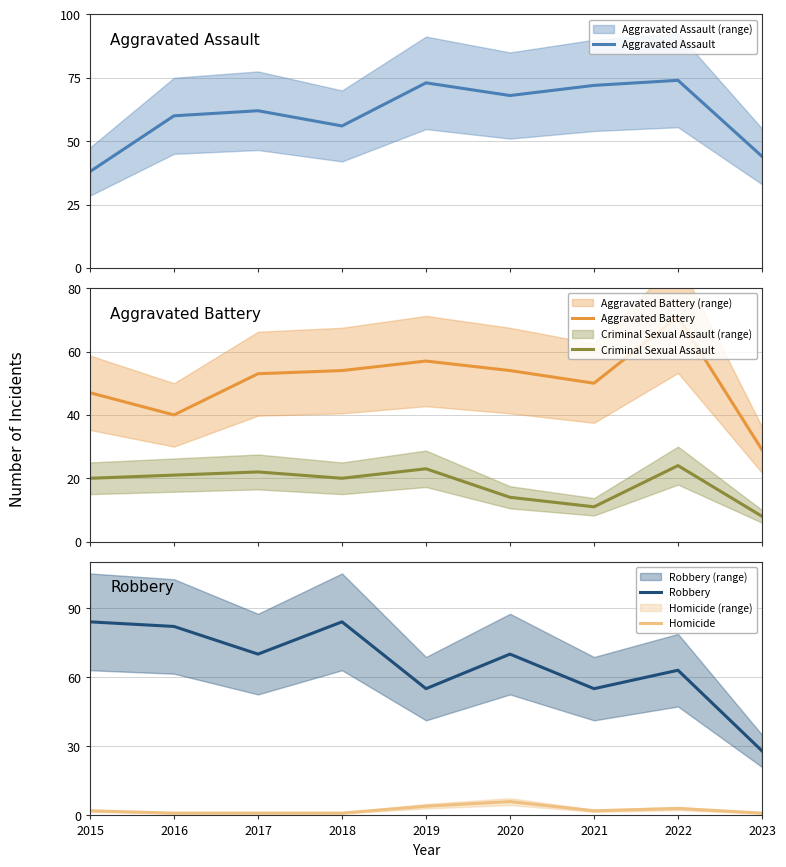

Rank the series by their maximum value, from highest to lowest.

Robbery, Aggravated Assault, Aggravated Battery, Criminal Sexual Assault, Homicide